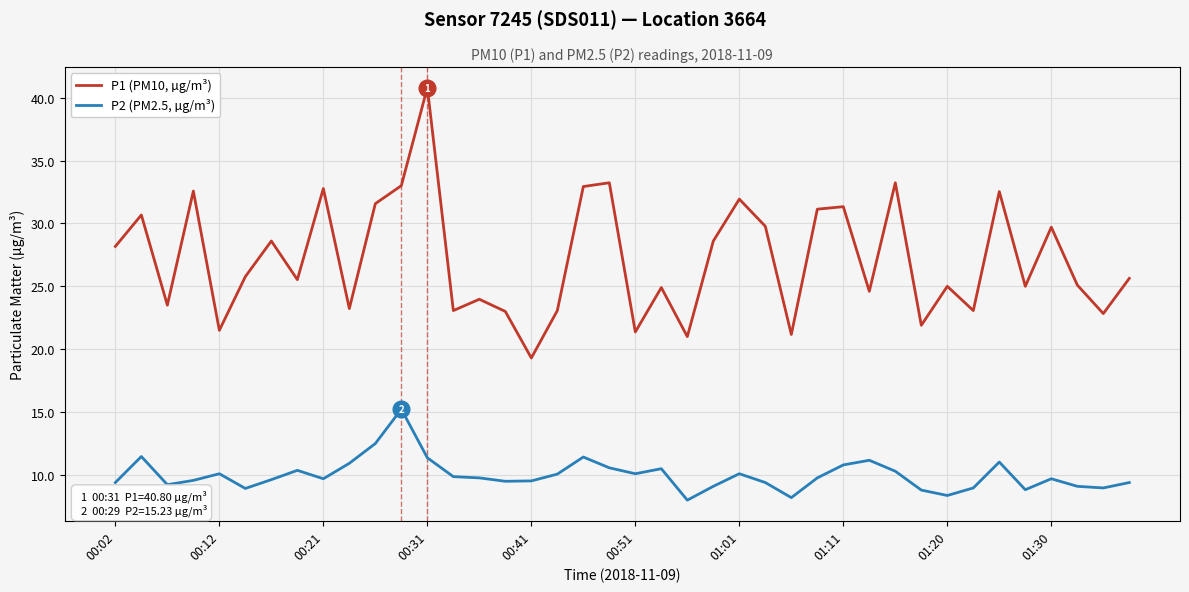

What is the smallest value displayed?

8.0